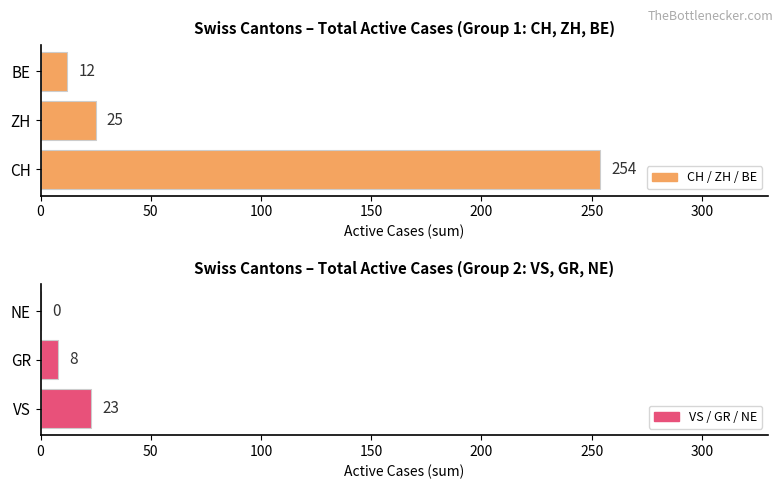

How many Group 2 (VS, GR, NE) values are between 0 and 23?

3